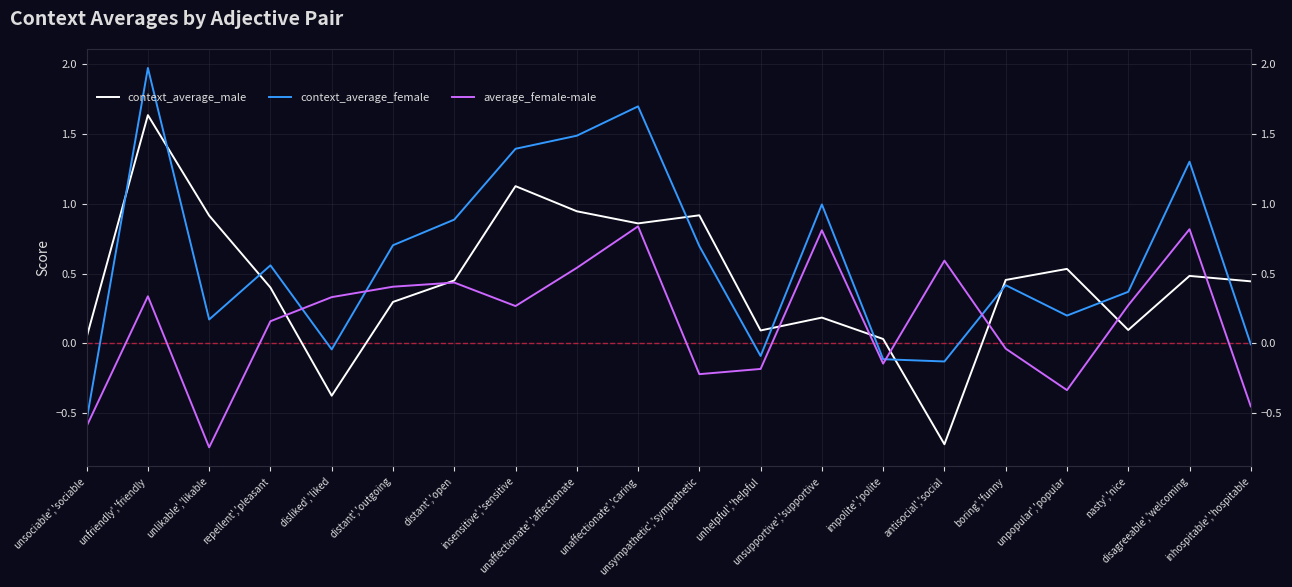

What is the total value across all series at unsociable','sociable?

-1.1